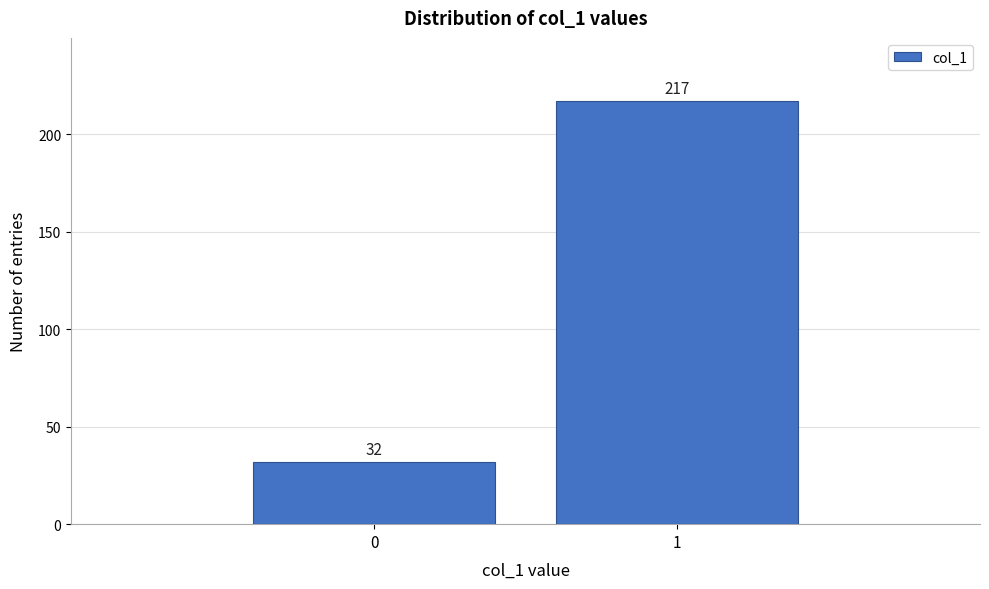

Reading left to right, what are all the values shown in this chart?

32	217